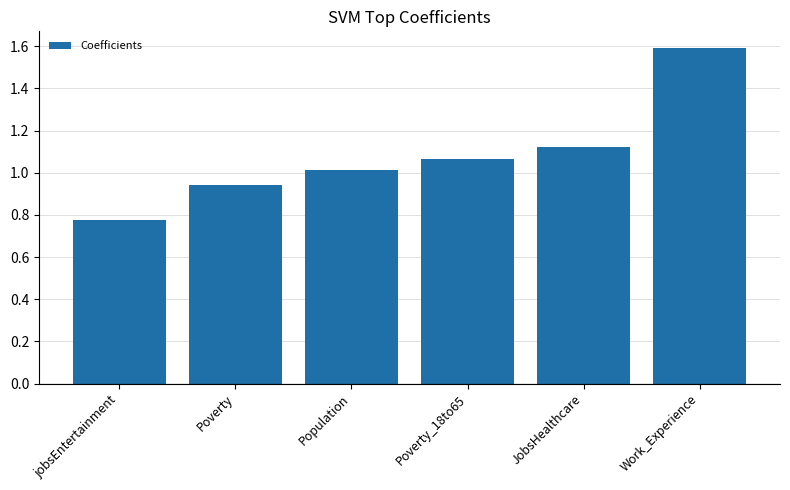

How many values are below 1?

2